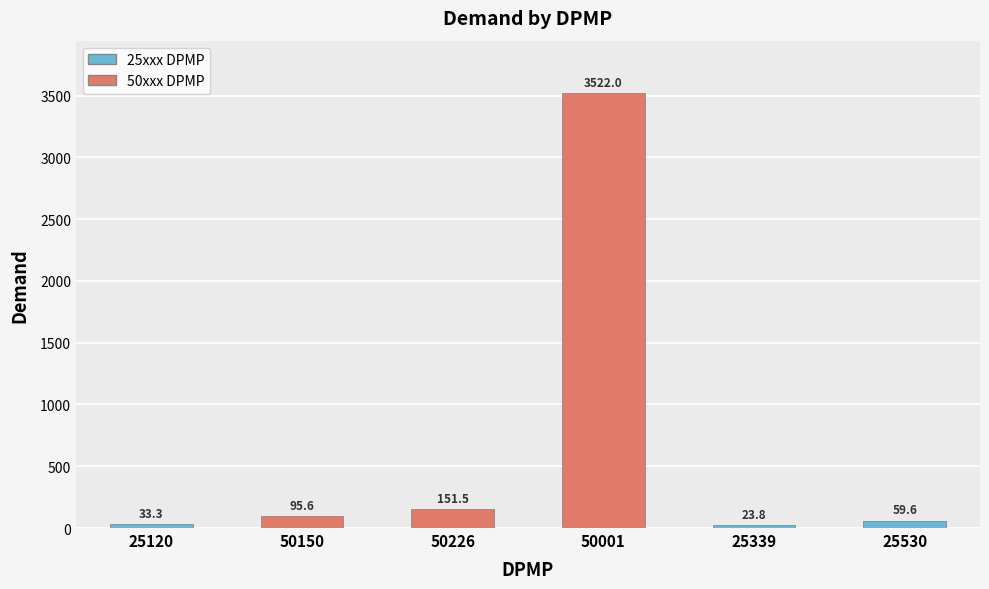

What is the difference between the maximum and second lowest values?

3488.7